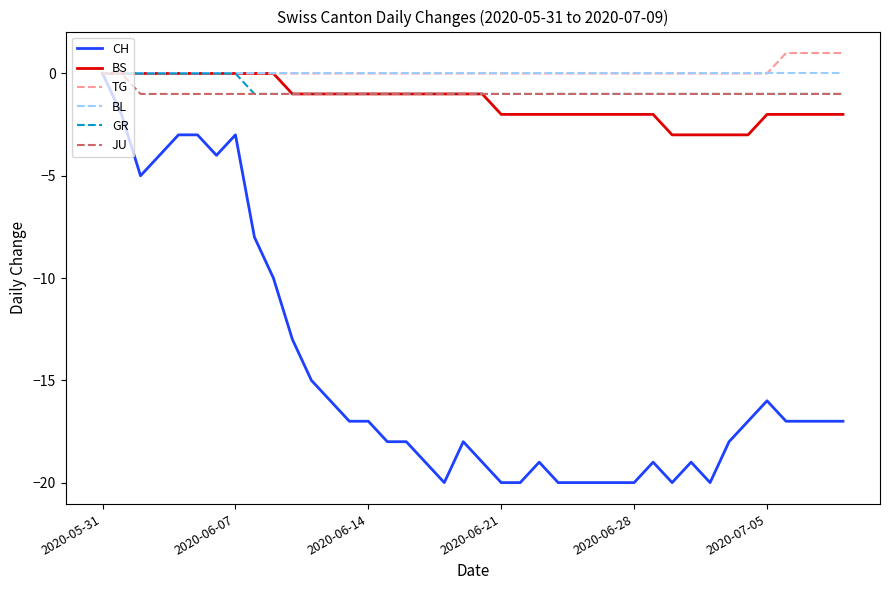

Does the chart display data point markers on the line(s)?

No